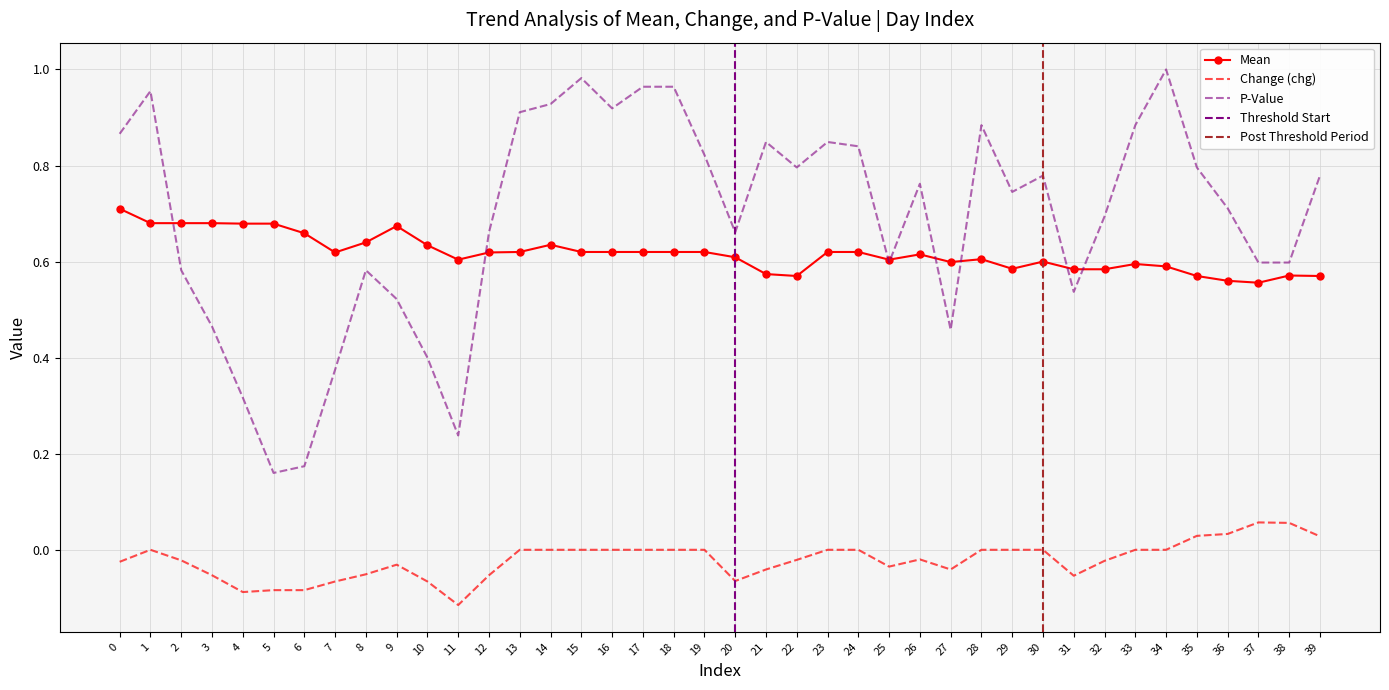

Count the number of data series in this chart.

3